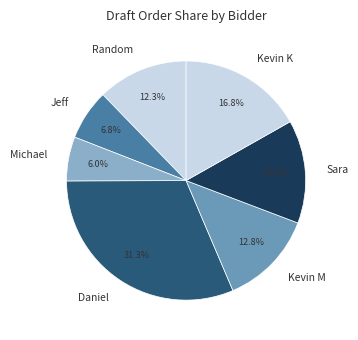

Between Daniel and Kevin M, which is larger?

Daniel